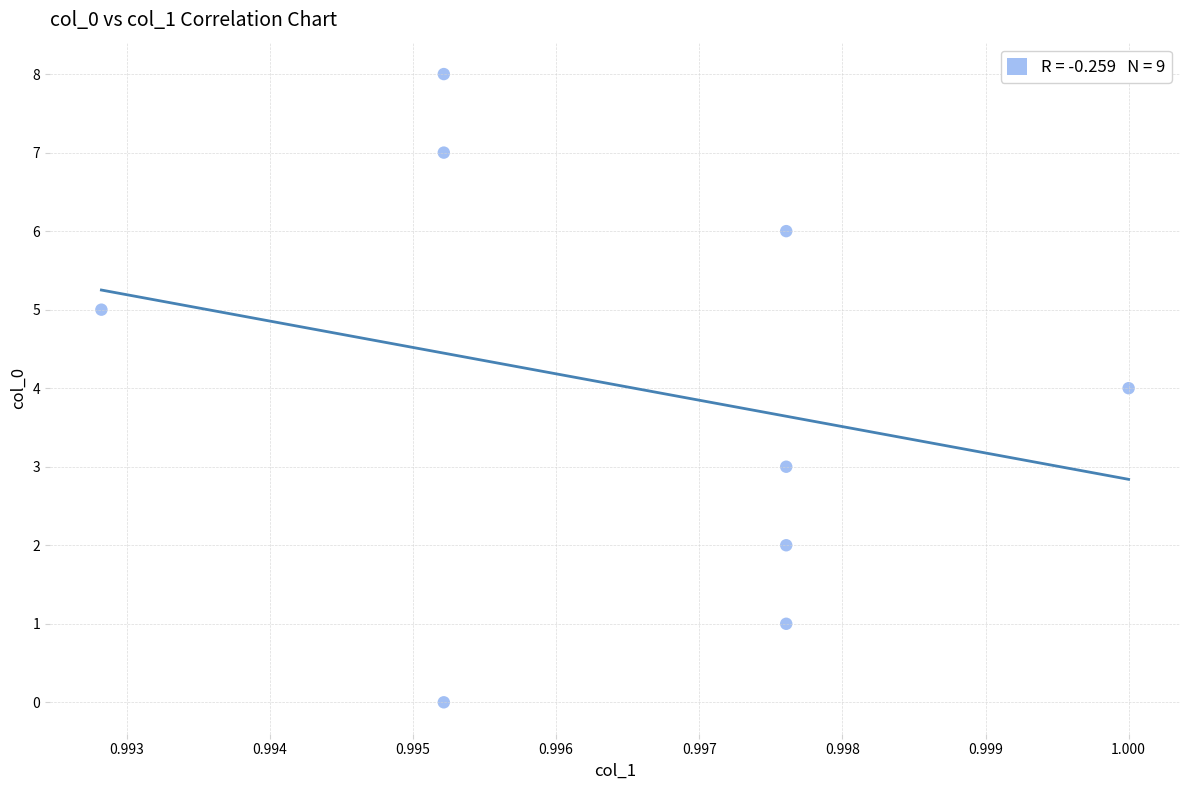

What is the average Y value?

4